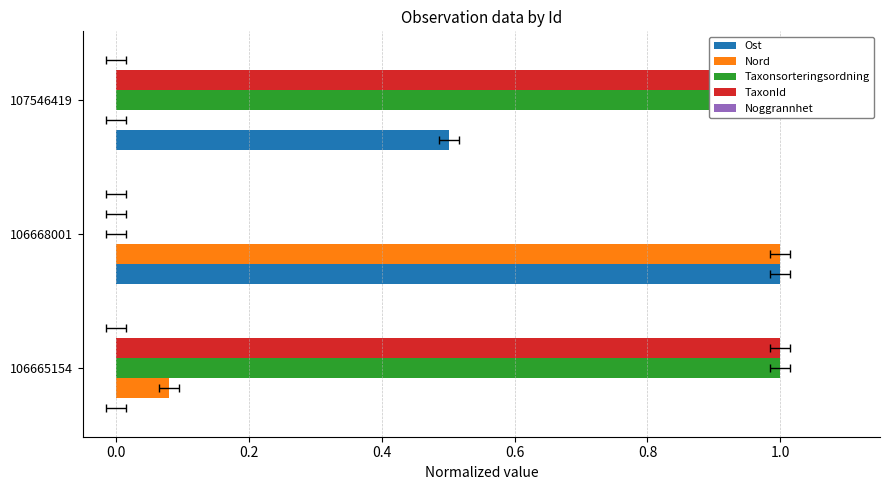

Reading left to right, transcribe all the data shown in this chart.

Ost: 0.0	1.0	0.5
Nord: 0.1	1.0	0.0
Taxonsorteringsordning: 1.0	0.0	1.0
TaxonId: 1.0	0.0	1.0
Noggrannhet: 0.1	0.1	0.1